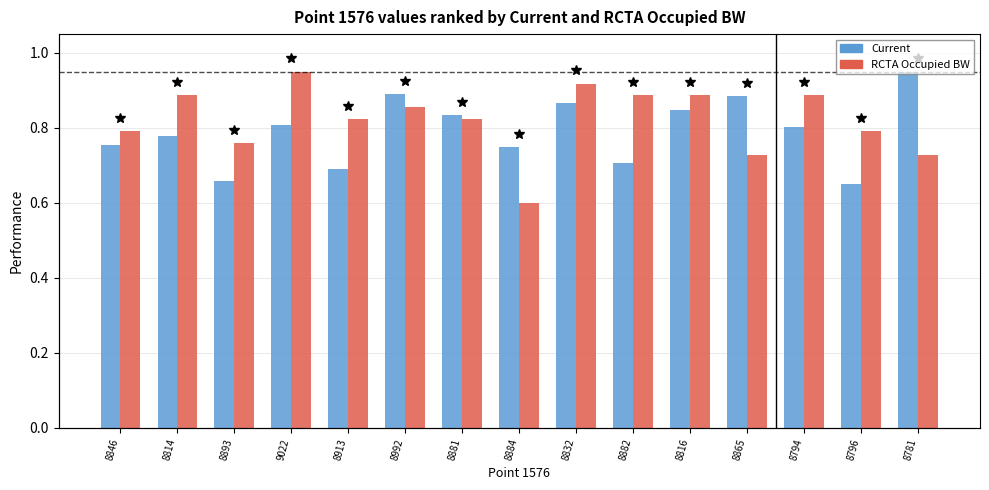

Reading left to right, transcribe all the data shown in this chart.

Current: 8846=0.8	8814=0.8	8893=0.7	9022=0.8	8913=0.7	8992=0.9	8881=0.8	8884=0.7	8832=0.9	8882=0.7	8816=0.8	8865=0.9	8794=0.8	8796=0.7	8781=0.9
RCTA Occupied BW: 8846=0.8	8814=0.9	8893=0.8	9022=0.9	8913=0.8	8992=0.9	8881=0.8	8884=0.6	8832=0.9	8882=0.9	8816=0.9	8865=0.7	8794=0.9	8796=0.8	8781=0.7